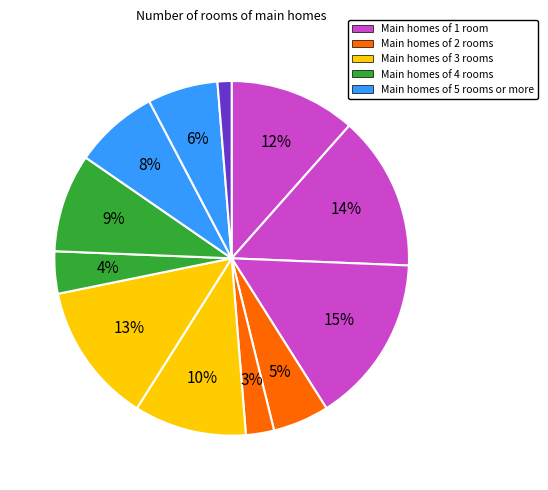

Count the number of slices in the pie.

12